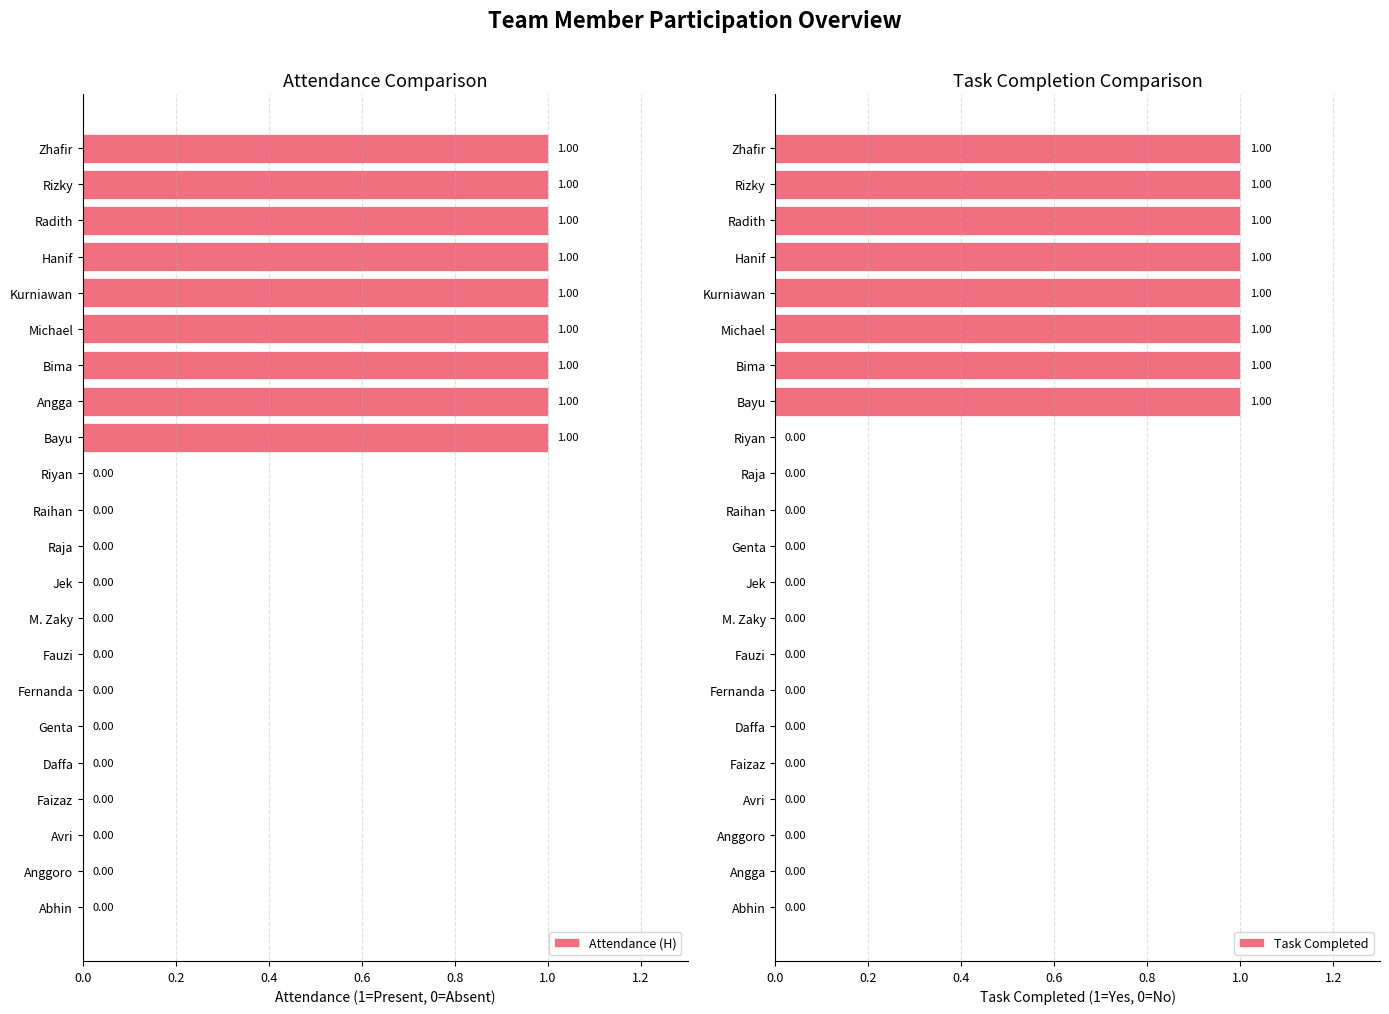

What is the sum of all Attendance (H) values?

9